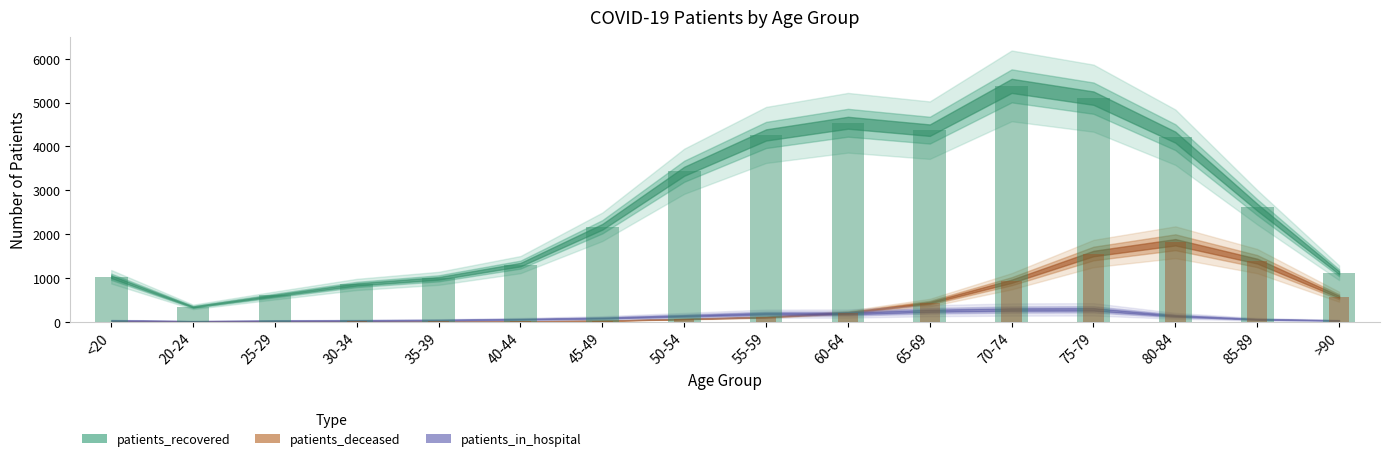

What is the sum of the patients_recovered values at 50-54 and 80-84?

7641